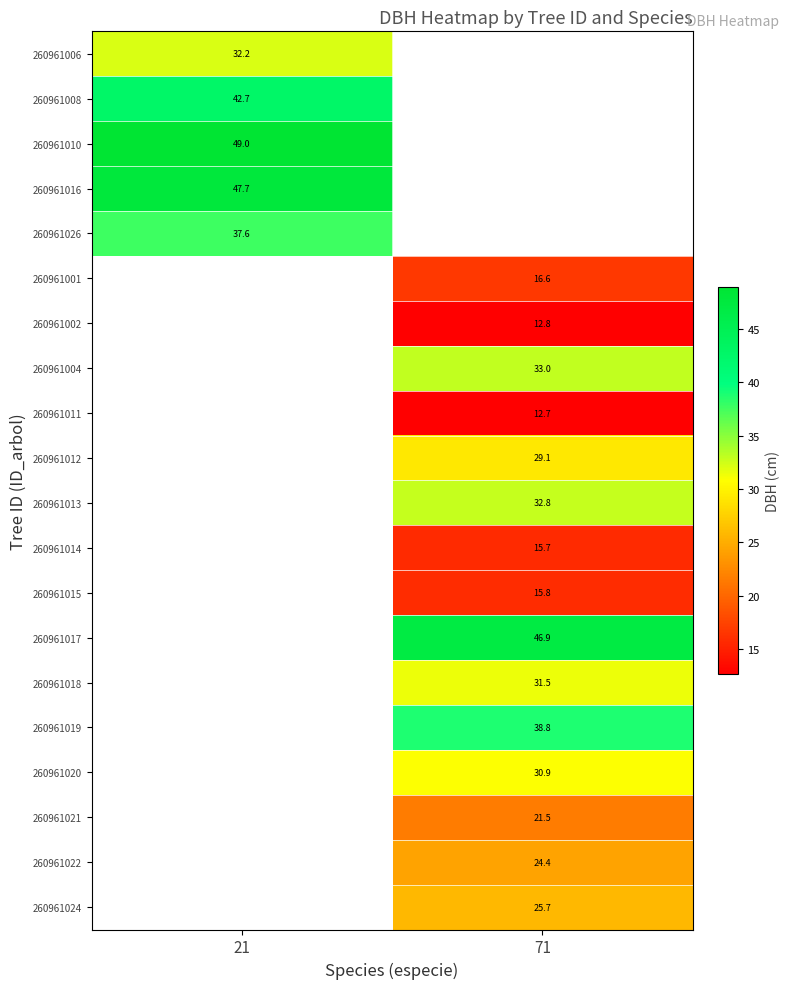

Is the value of 260961012 at 71 greater than the value of 260961021 at 71?

Yes